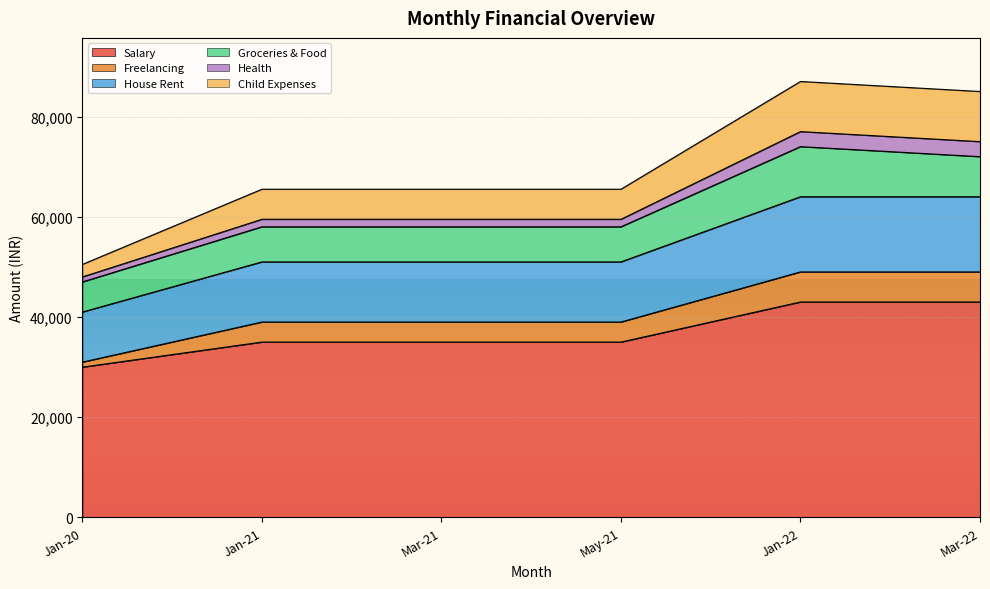

What is the total value across all series at Jan-22?

87000